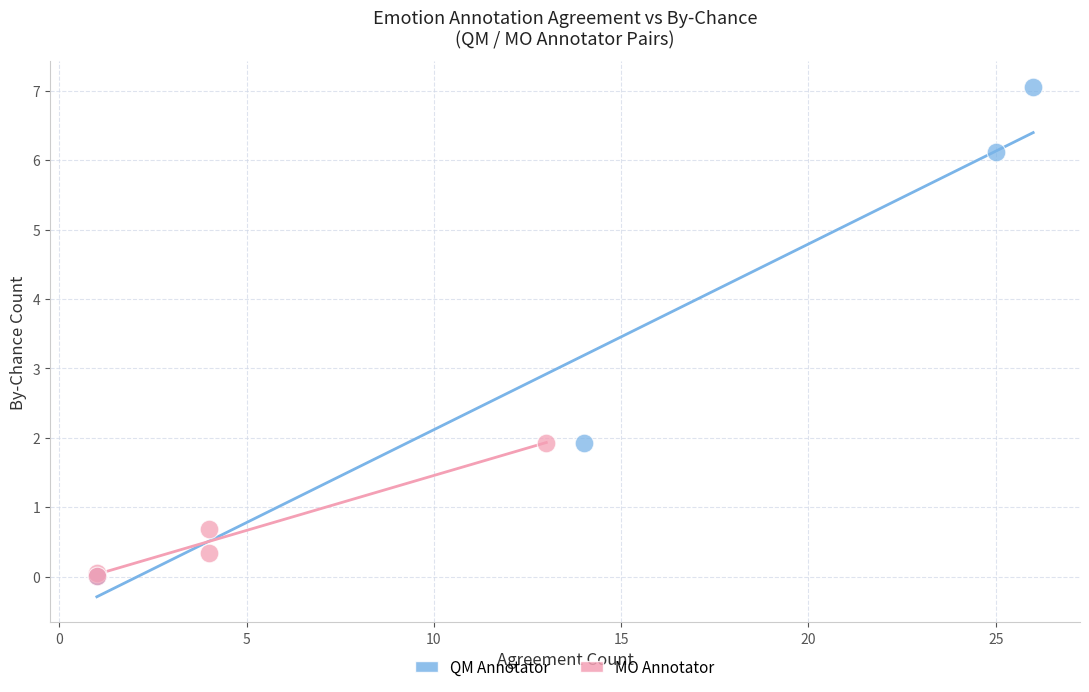

Which series reaches the maximum Y coordinate?

QM Annotator